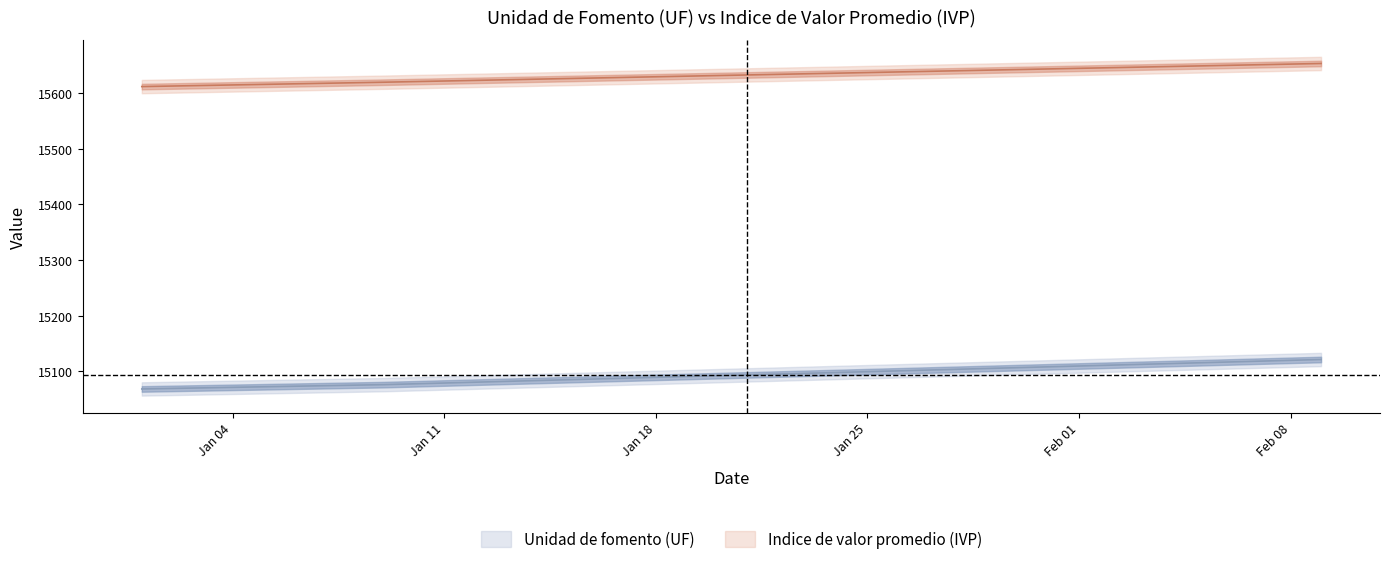

How many distinct data groups are displayed?

2